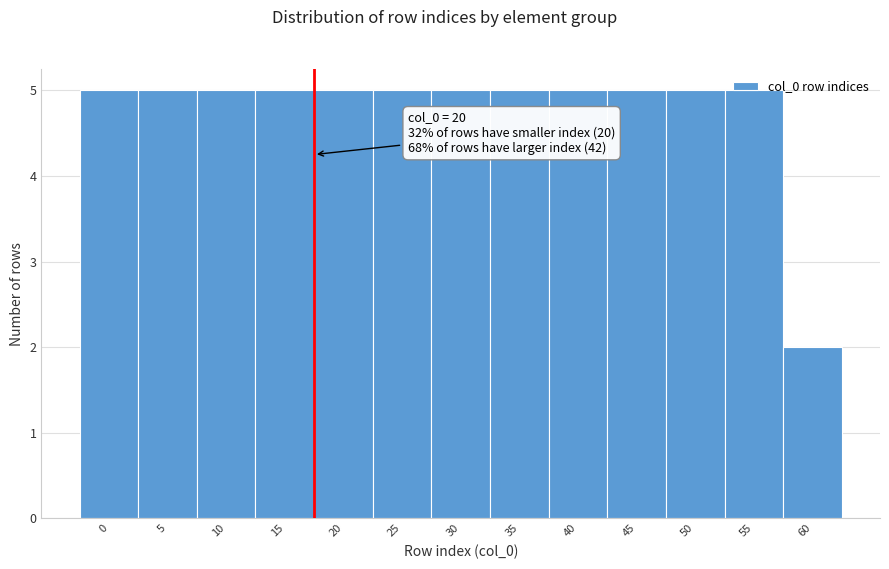

Approximately how many times larger is the value at 45 compared to 10?

1.0